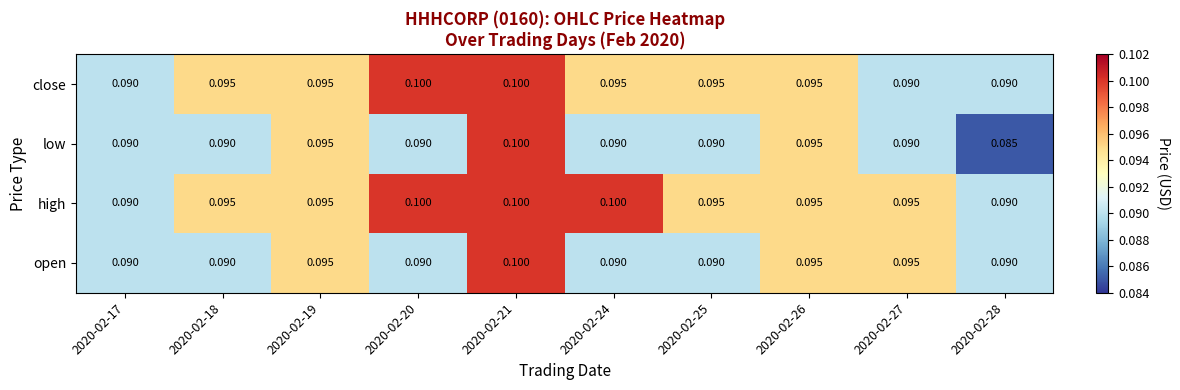

Which series has the largest range (max minus min)?

low